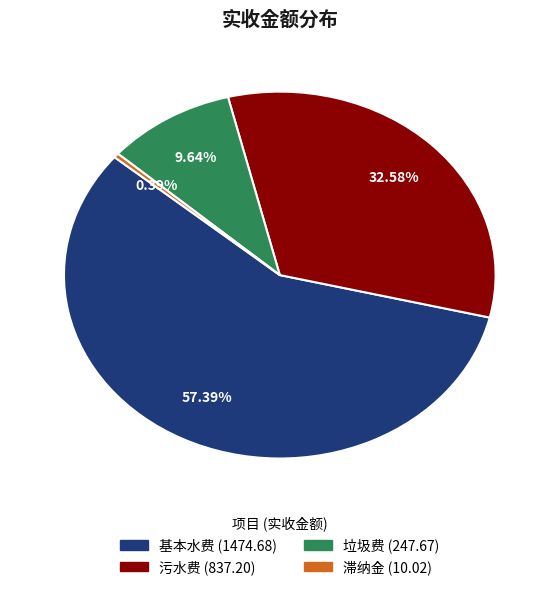

To the nearest percent, what is the combined percentage of 污水费 and 滞纳金?

33%